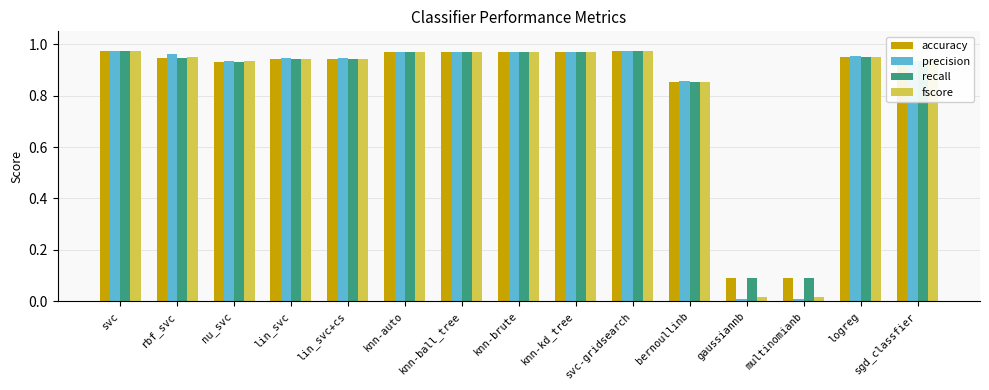

Which series has the largest range (max minus min)?

precision